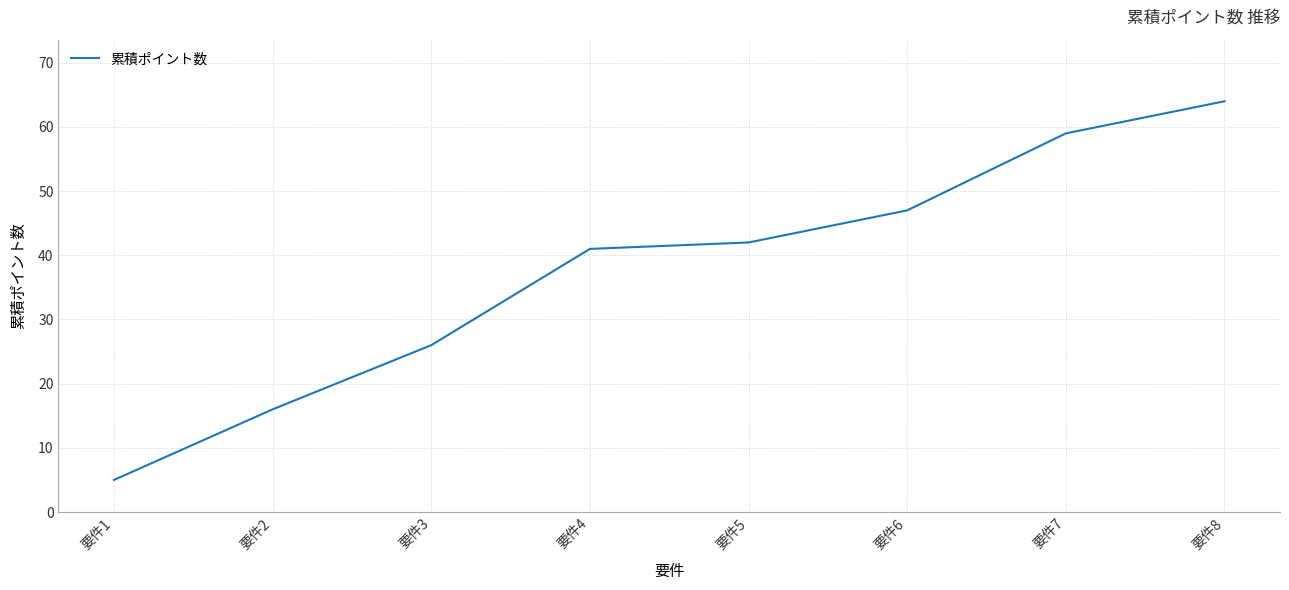

True or false: there are more than 1 points higher than both neighbors.

False